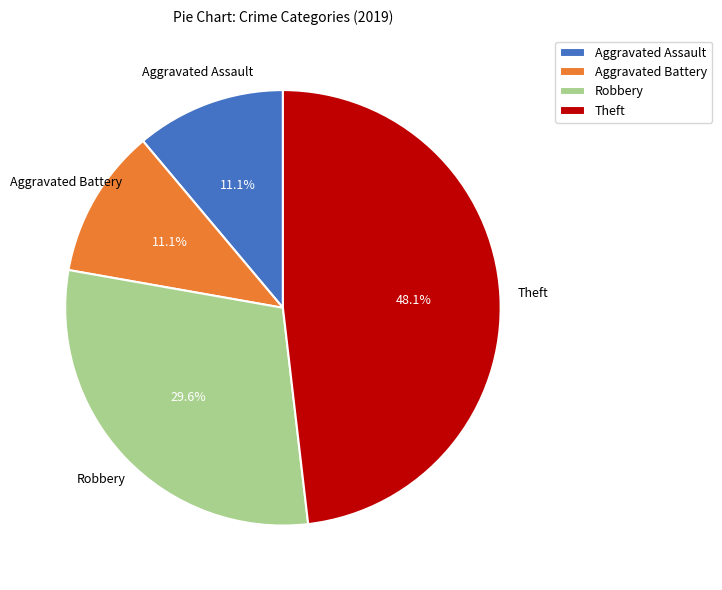

Which category has the biggest portion of the pie?

Theft